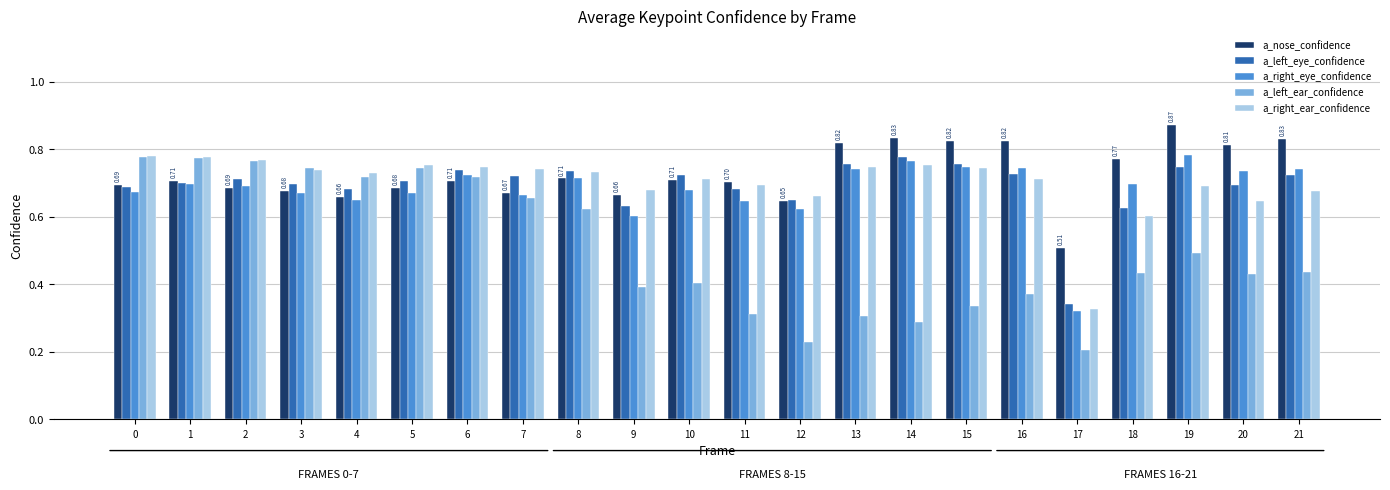

Which series changed the most between 1 and 13?

a_left_ear_confidence